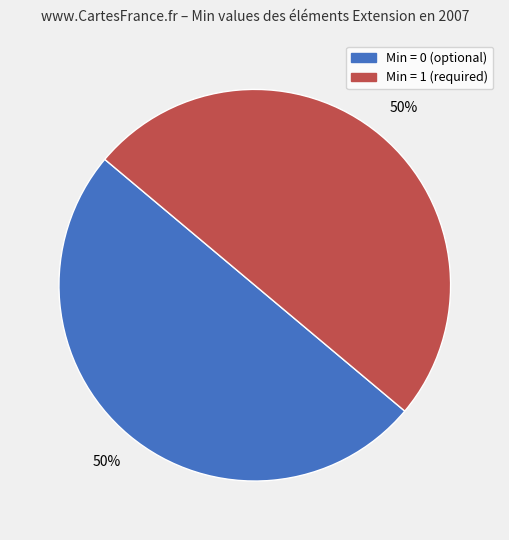

How many slices are in this pie chart?

2